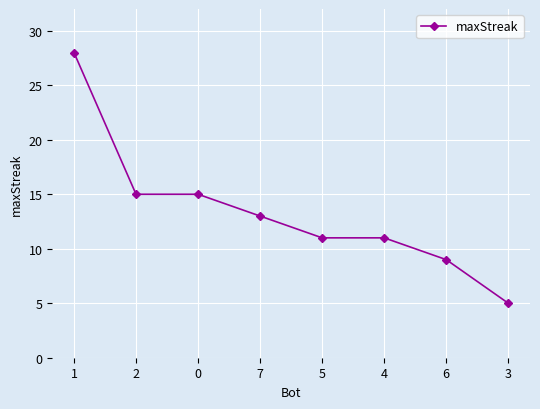

How many values are below 13?

4